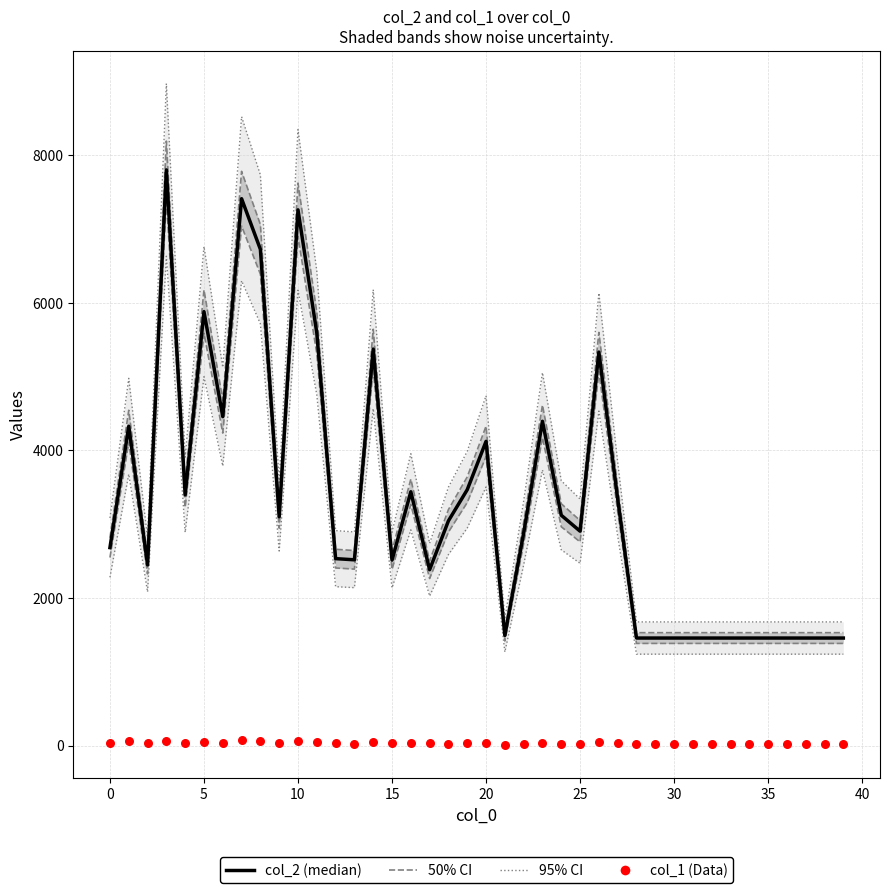

Which series contains the lowest Y value?

col_1 (Data)